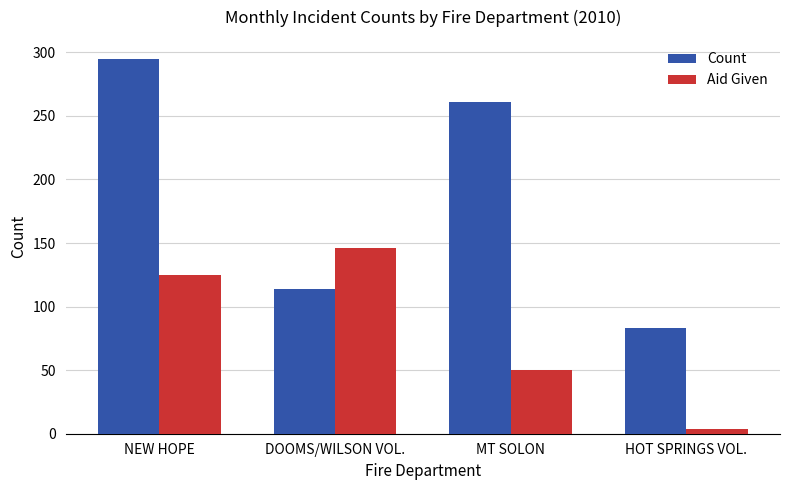

Which series has the widest spread of values?

Count